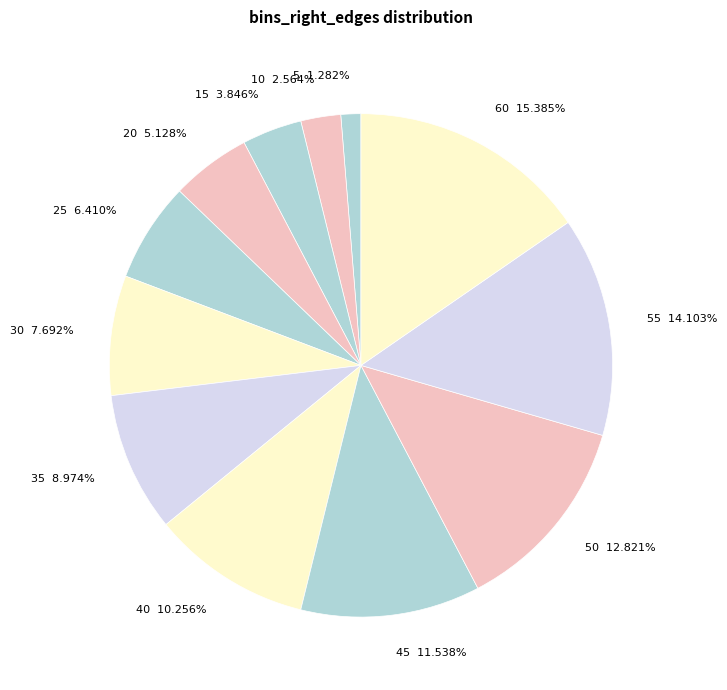

To the nearest percent, what percentage of the pie is 45?

12%